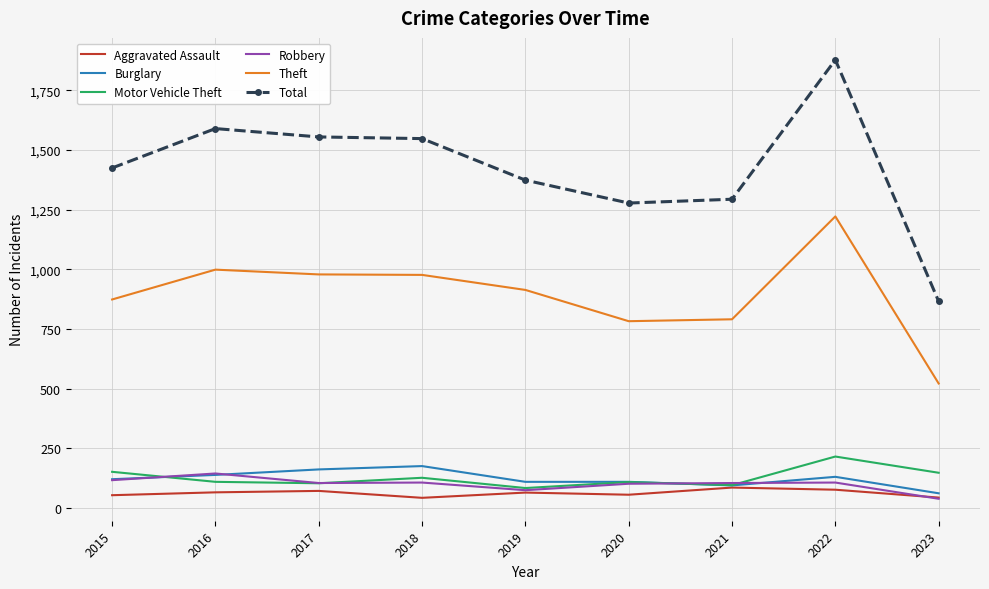

Read the Burglary value at 2017, to the nearest 10.

160